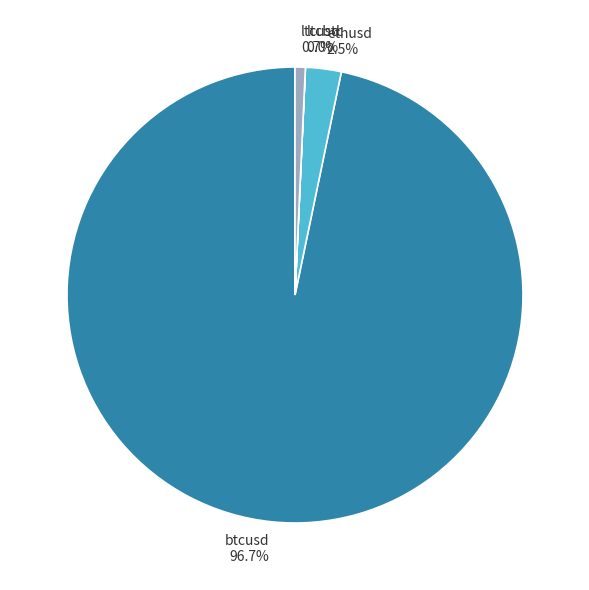

To the nearest percent, what portion does btcusd represent?

97%